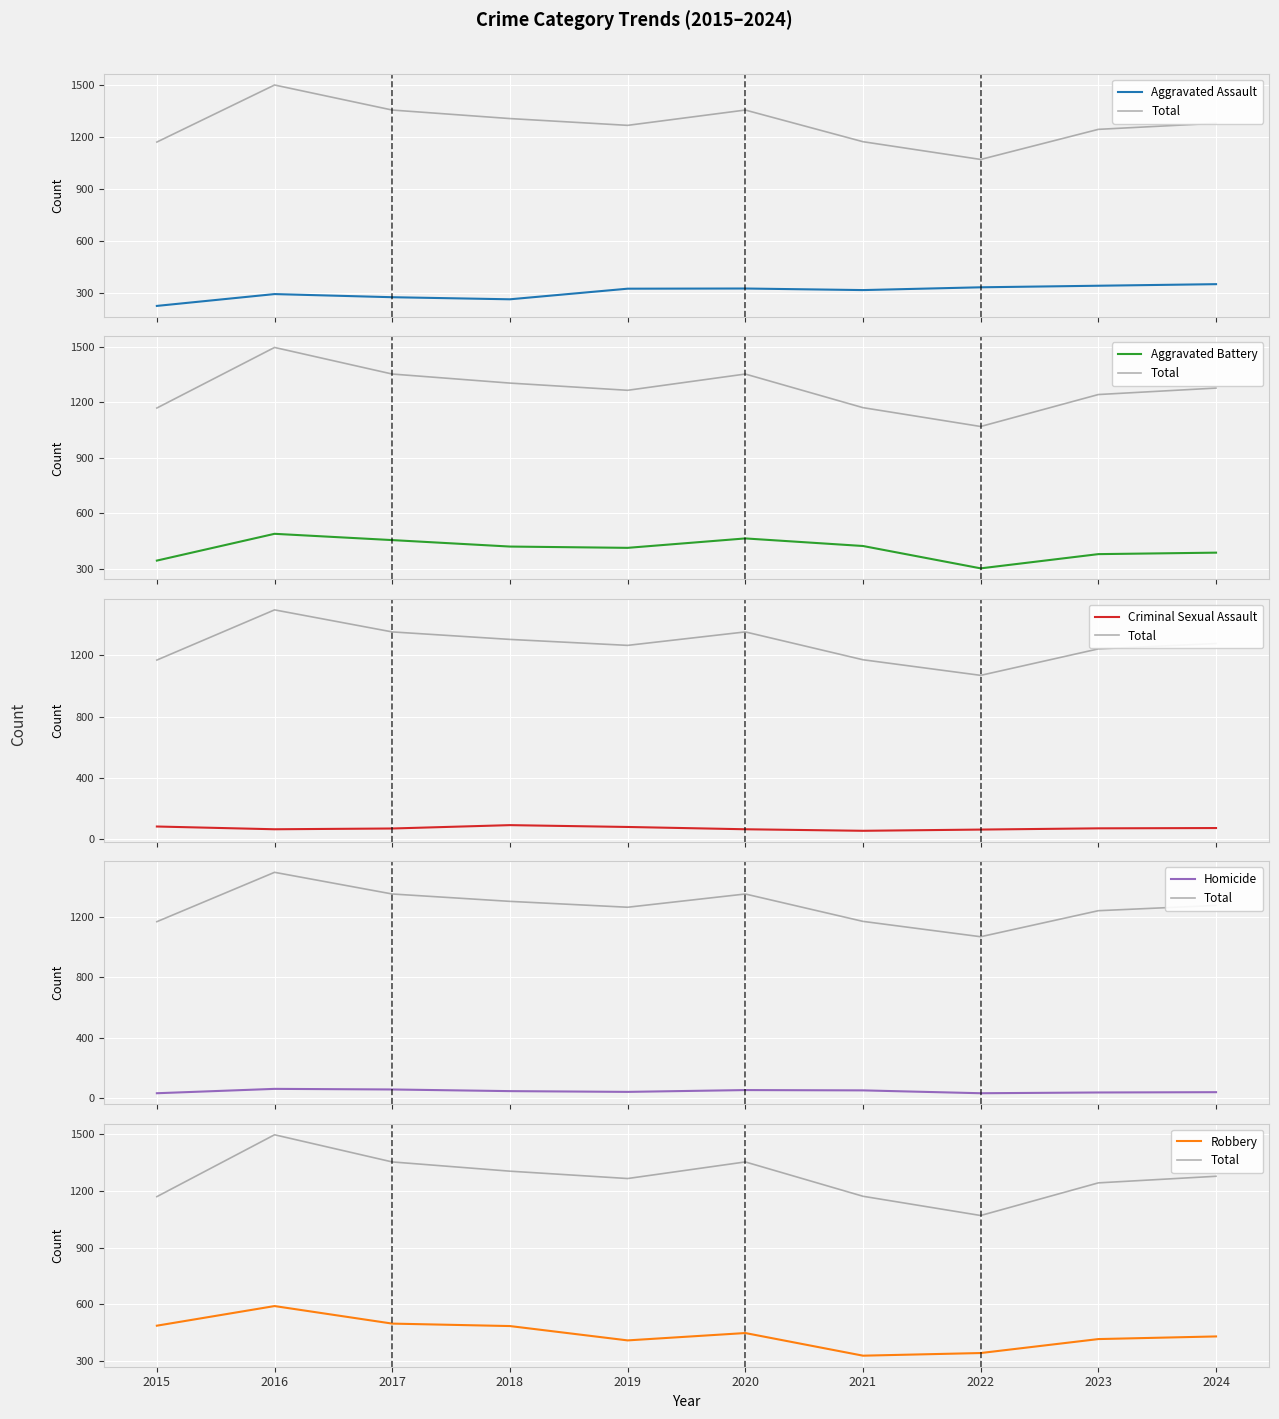

The value of Aggravated Battery at 2020 is 609. True or false?

False